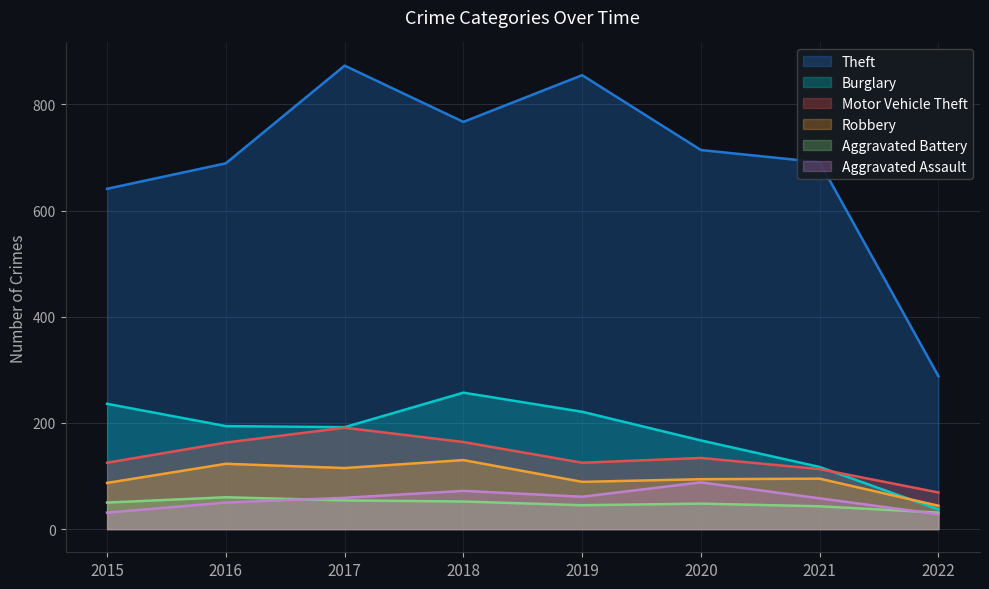

List the labels in order of Aggravated Battery value, smallest first.

2022, 2021, 2019, 2020, 2015, 2018, 2017, 2016